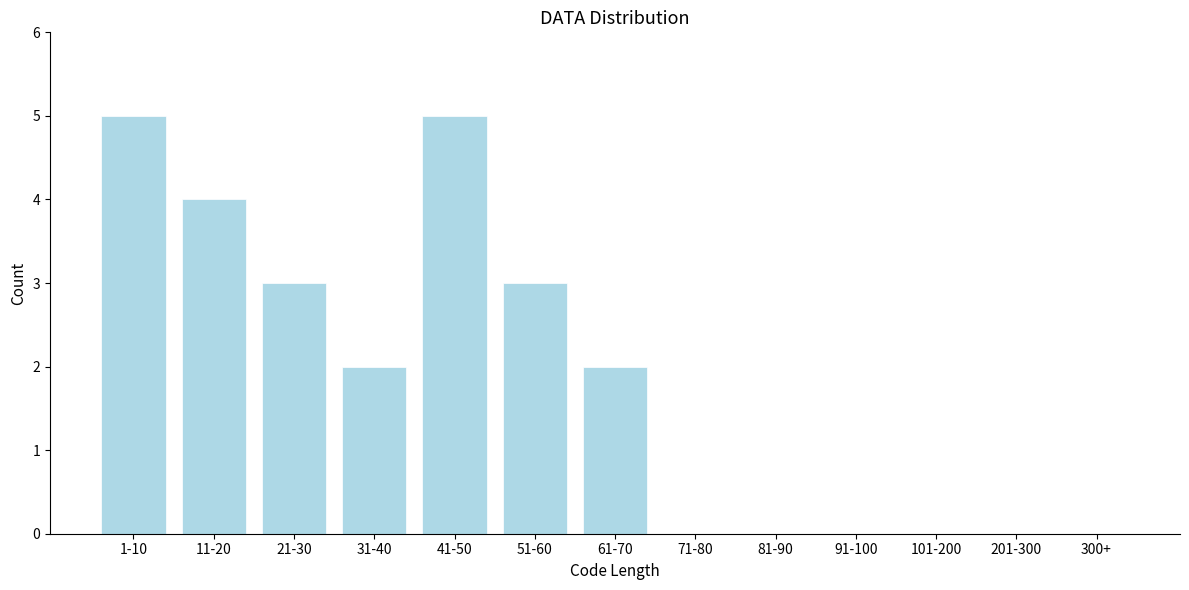

Reading right to left, extract all data points from this chart.

300+=0	201-300=0	101-200=0	91-100=0	81-90=0	71-80=0	61-70=2	51-60=3	41-50=5	31-40=2	21-30=3	11-20=4	1-10=5